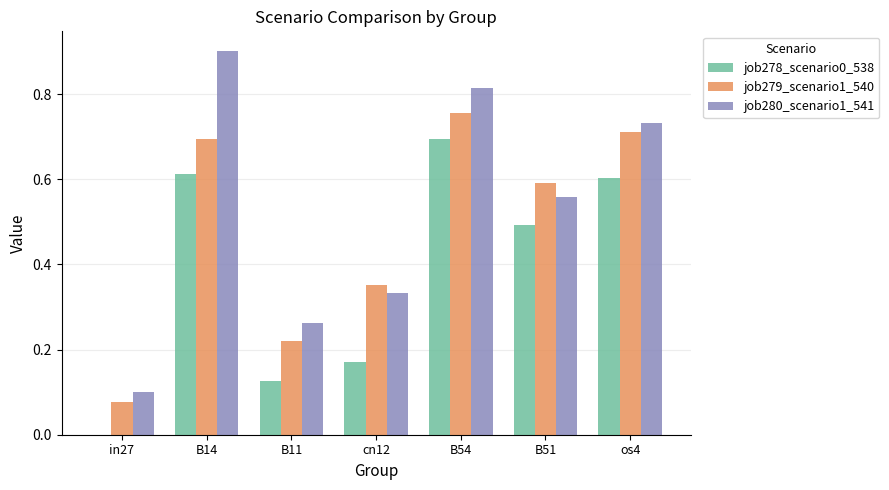

Is the value of job278_scenario0_538 at in27 greater than the value of job279_scenario1_540 at in27?

No